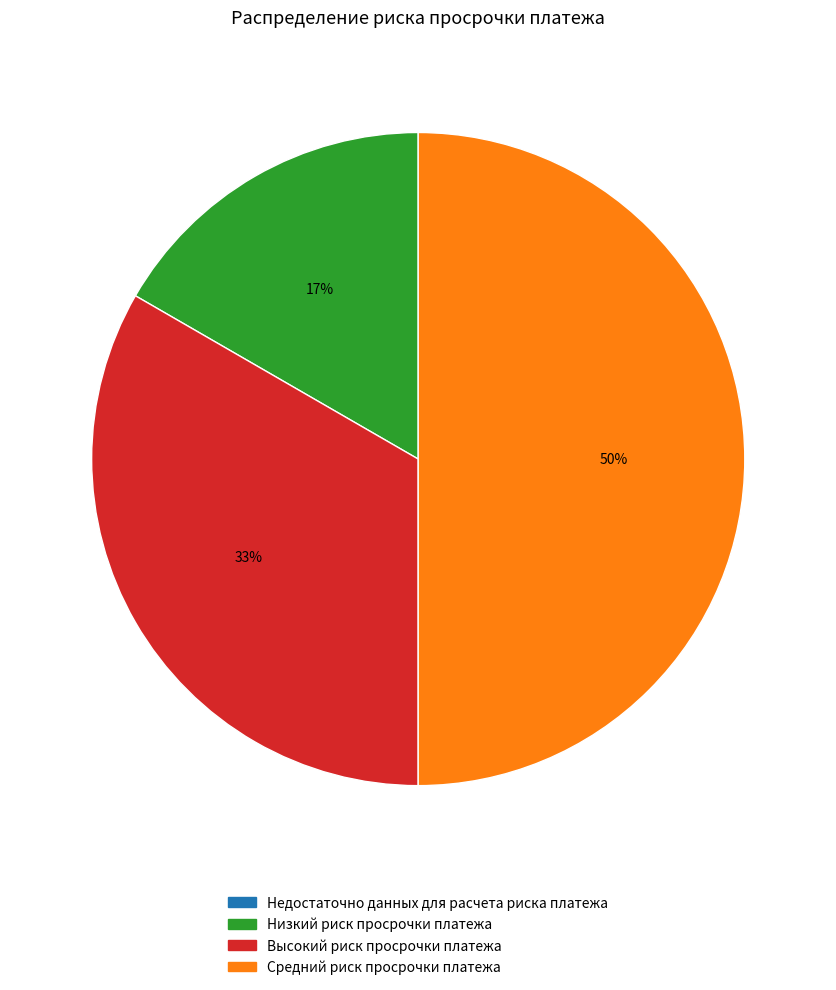

What is the largest slice in the pie chart?

Средний риск просрочки платежа